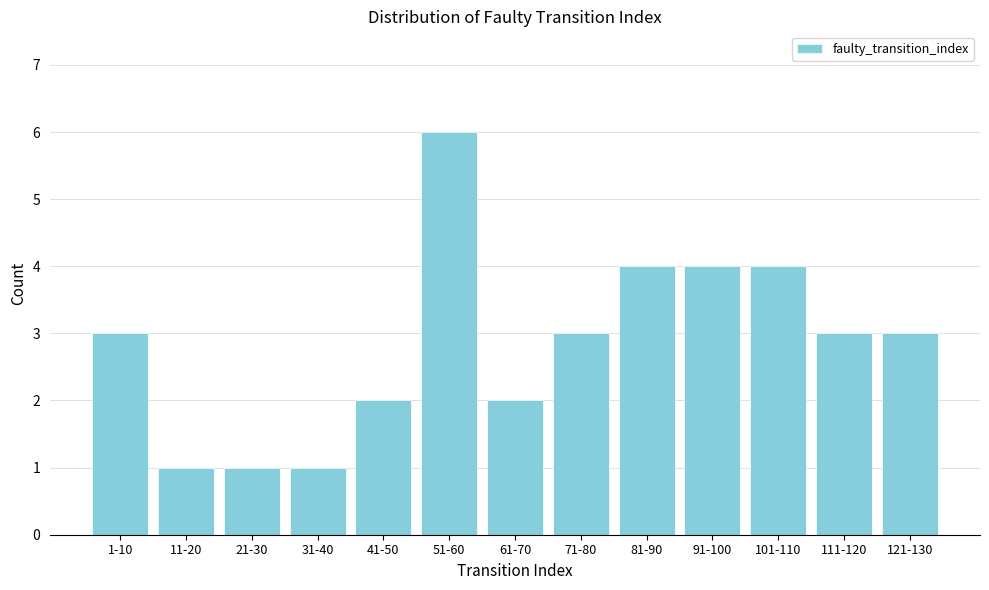

Reading left to right, what are all the values shown in this chart?

1-10=3	11-20=1	21-30=1	31-40=1	41-50=2	51-60=6	61-70=2	71-80=3	81-90=4	91-100=4	101-110=4	111-120=3	121-130=3